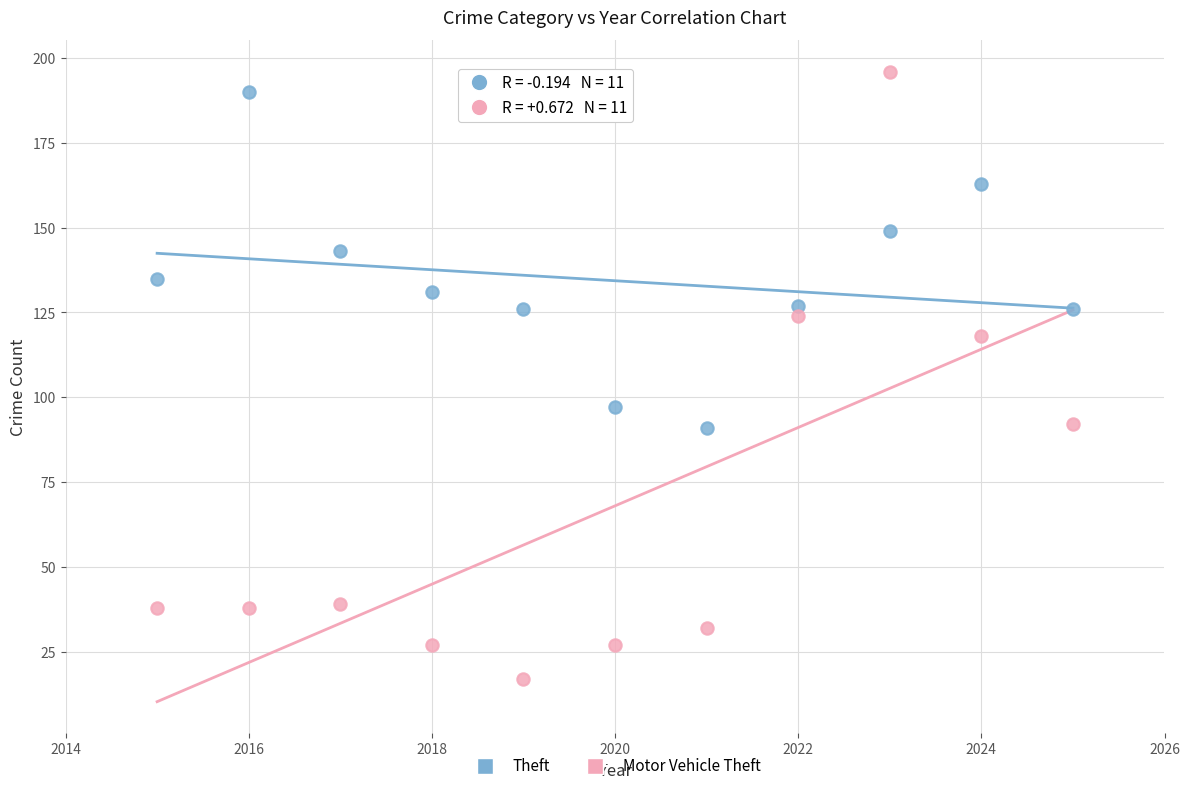

Across all data points, what is the range of X values (max minus min)?

10